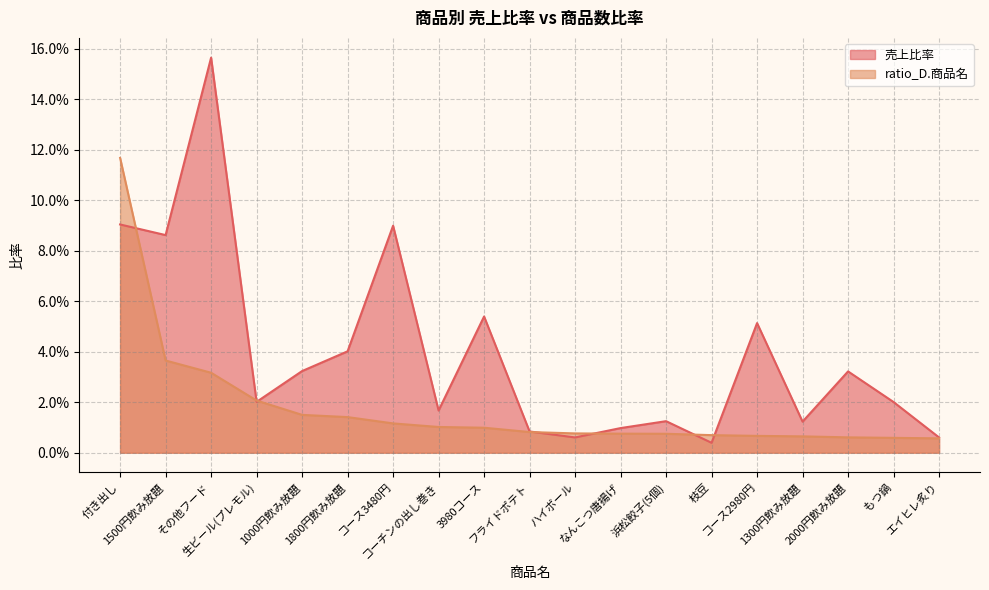

What are all the series names shown in the legend?

売上比率, ratio_D.商品名